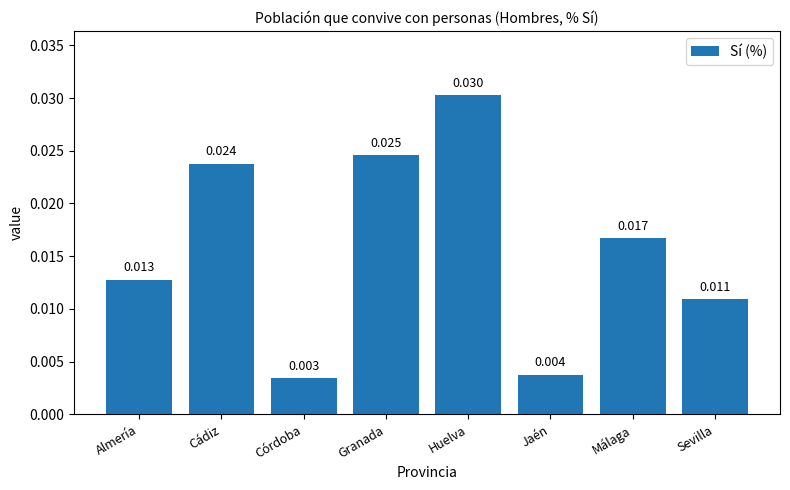

Which has a higher value, Cádiz or Huelva?

Huelva